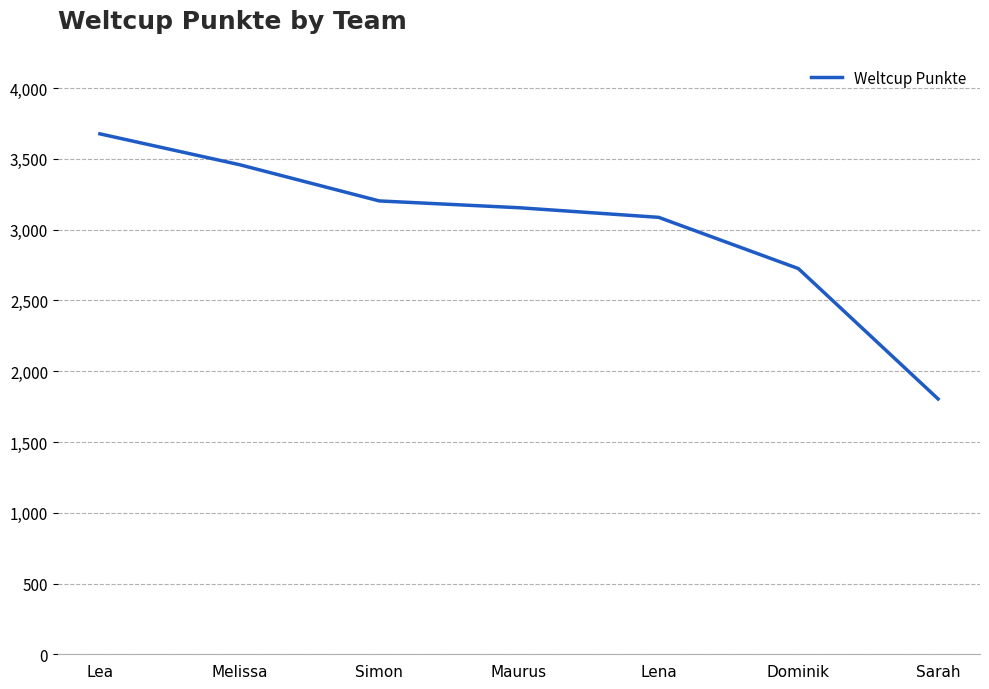

List the labels in order of value, largest first.

Lea, Melissa, Simon, Maurus, Lena, Dominik, Sarah